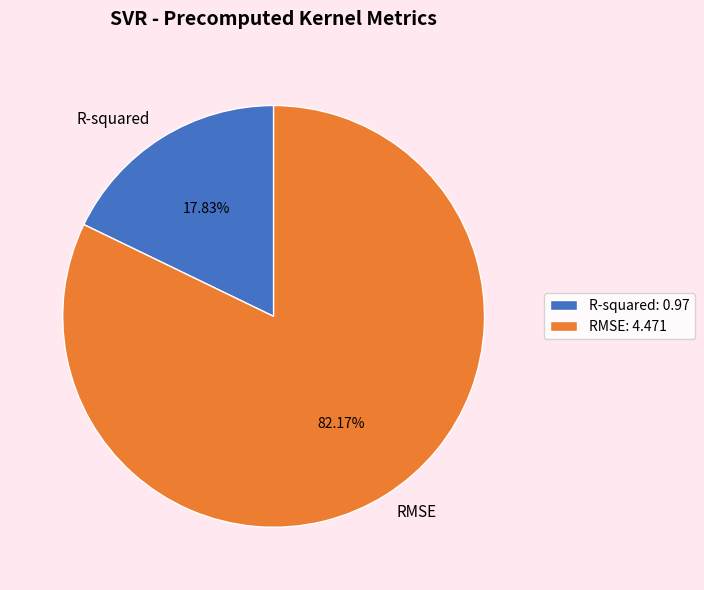

What percentage is the RMSE slice, to the nearest percent?

82%